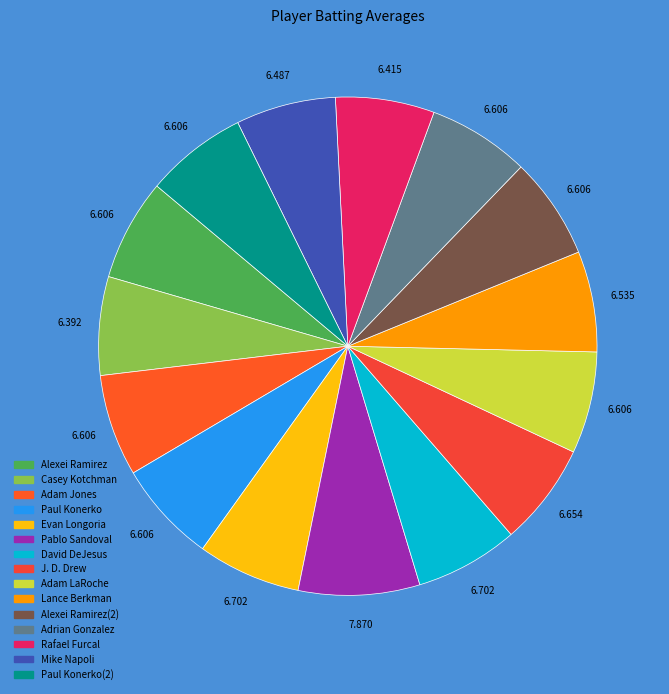

True or false: Paul Konerko accounts for 7% of the total.

True